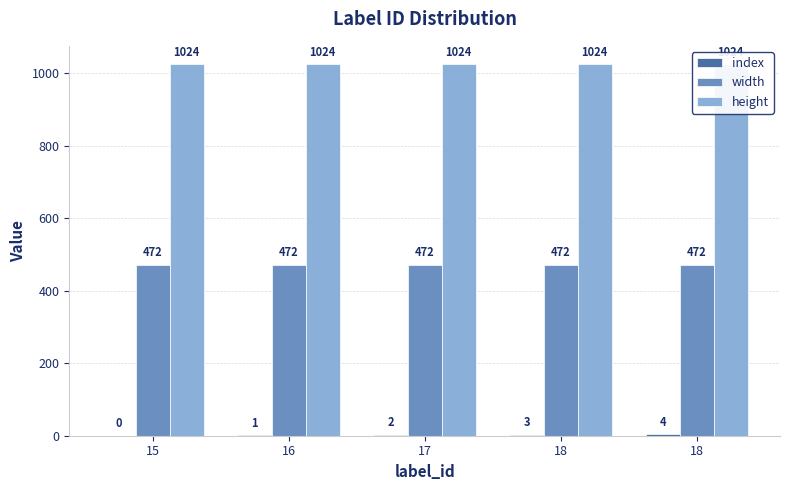

At which category does the chart reach its peak across all series?

15